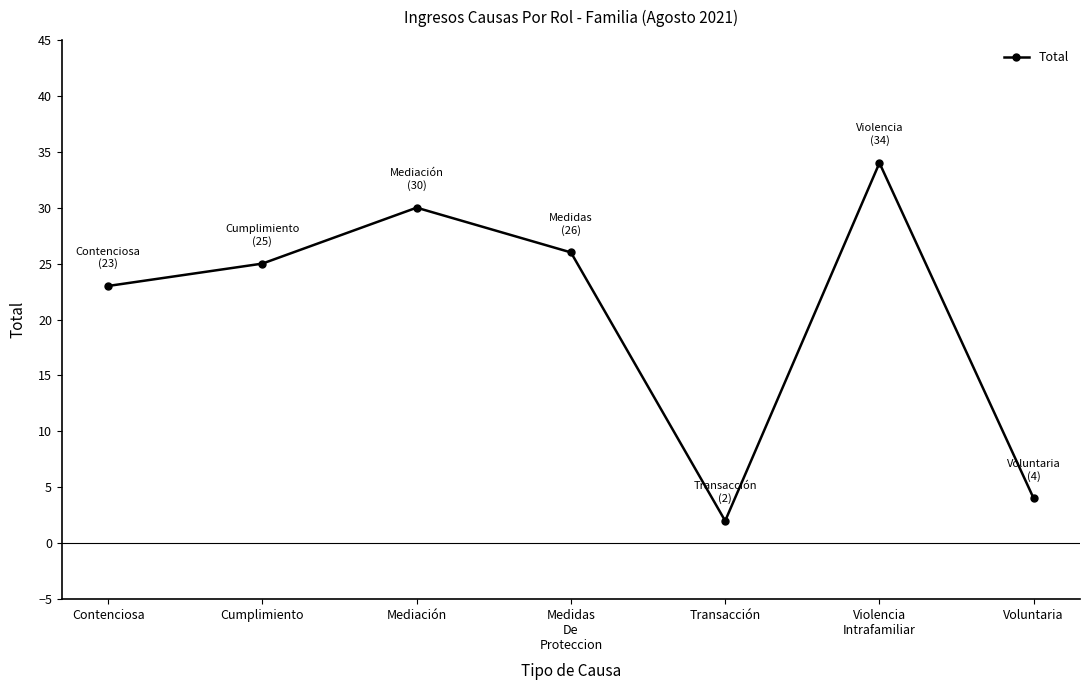

At which category does the chart reach its peak across all series?

Violencia
Intrafamiliar